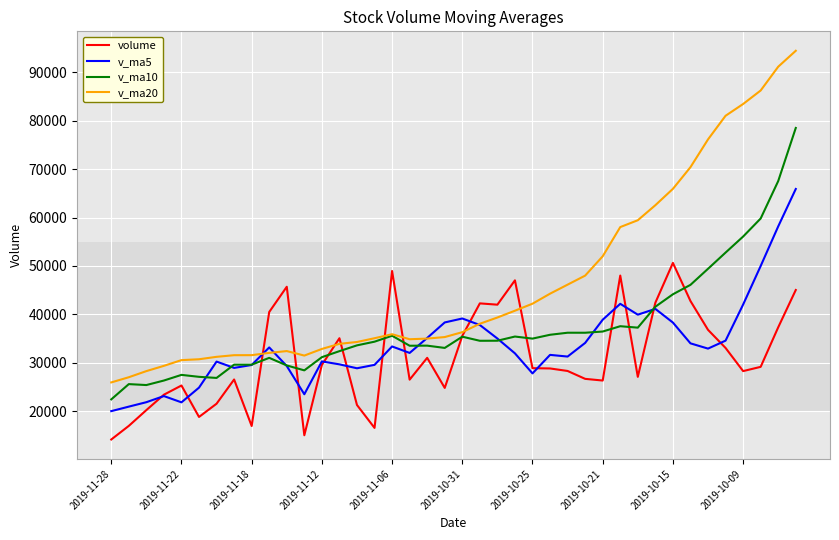

What are all the series names shown in the legend?

volume, v_ma5, v_ma10, v_ma20